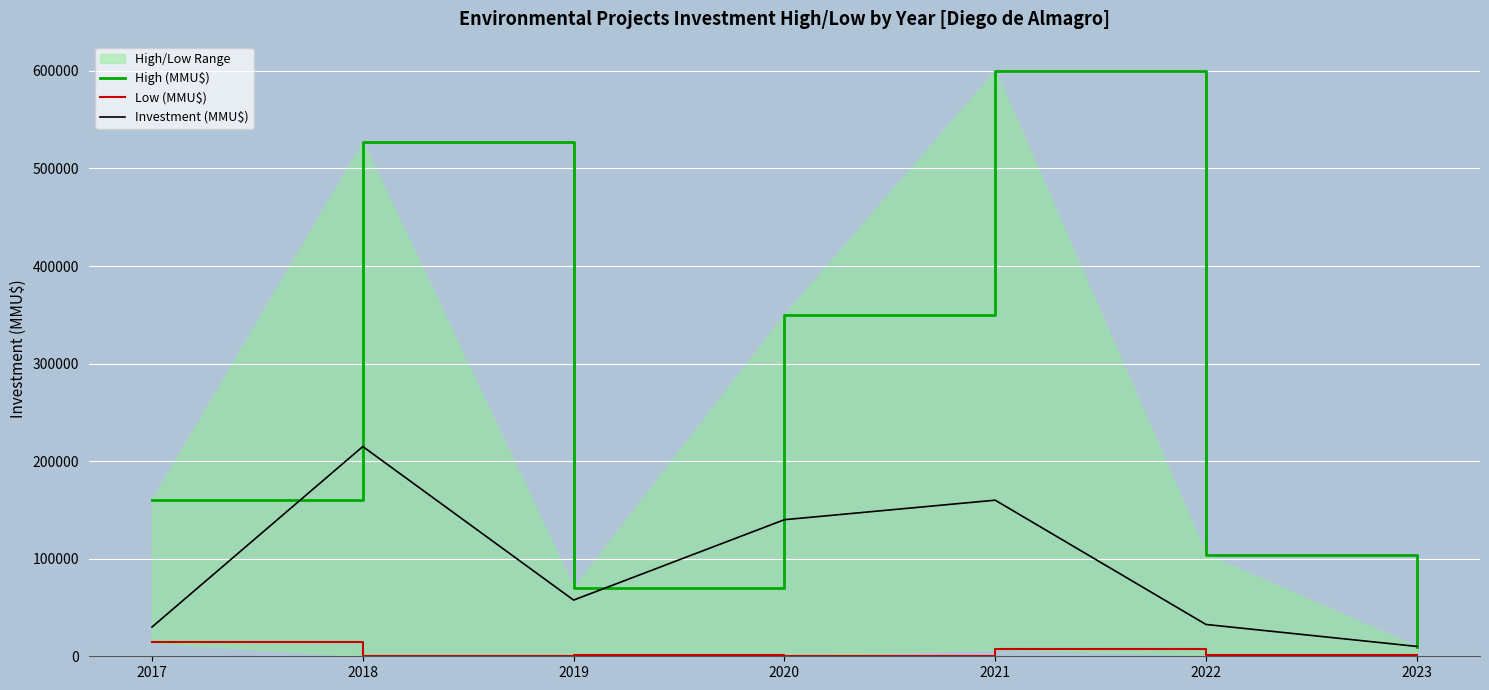

True or false: High (MMU$) and Low (MMU$) cross at least once.

False